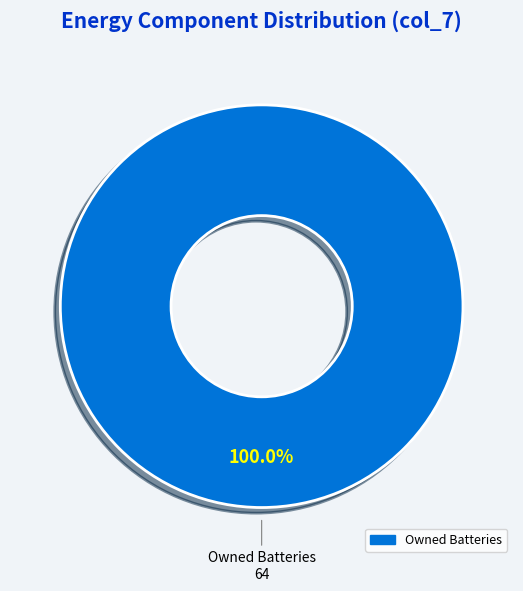

Is there any slice that represents more than half of the pie?

Yes